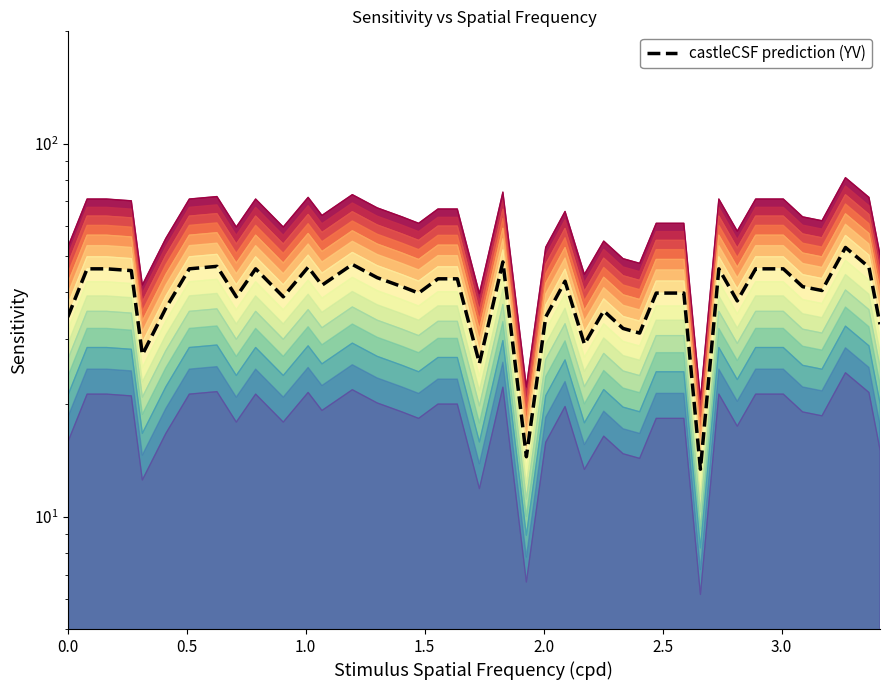

Reading left to right, transcribe all the data shown in this chart.

15.8	21.3	21.3	21.1	12.5	16.7	21.3	21.6	17.9	21.3	17.9	21.5	19.3	21.9	20.2	19.1	18.4	20.0	20.0	11.9	22.2	6.7	15.8	19.7	13.4	16.4	14.8	14.3	18.4	18.4	6.2	21.3	17.5	21.3	21.3	19.1	18.6	24.3	21.5	15.1